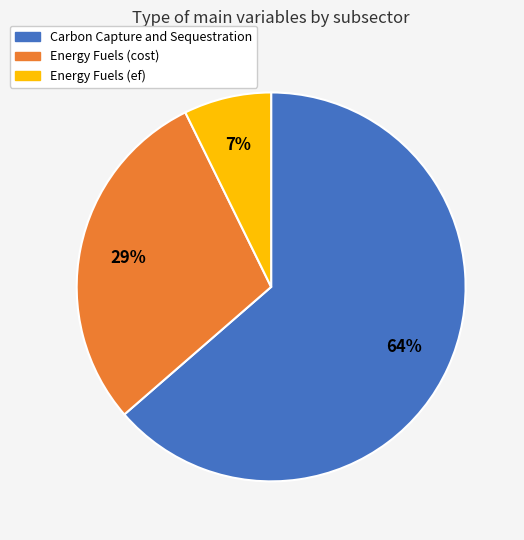

Is there any slice that represents more than half of the pie?

Yes